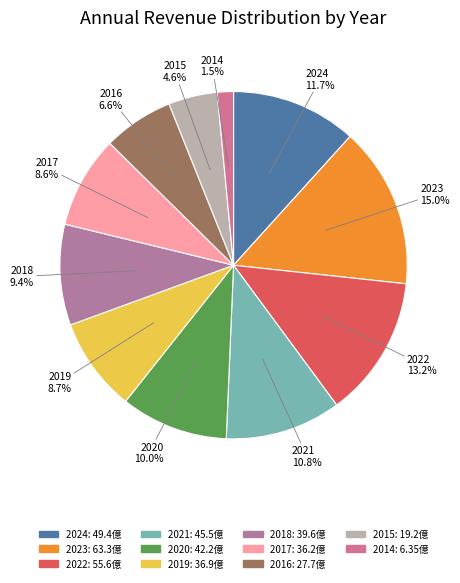

Is it true that 2019 is 1% of the pie?

False